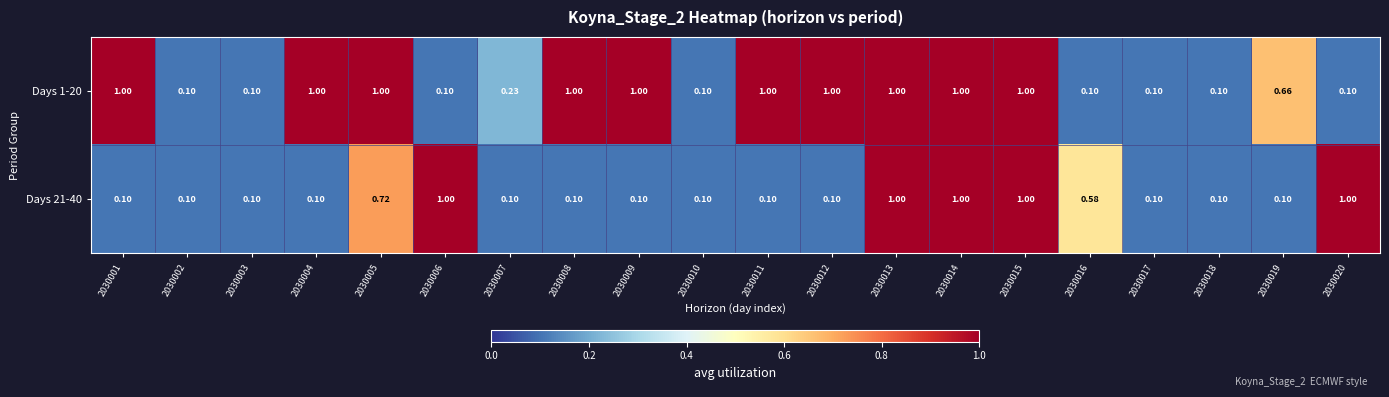

Is the value of Days 1-20 at 2030008 greater than the value of Days 21-40 at 2030007?

Yes